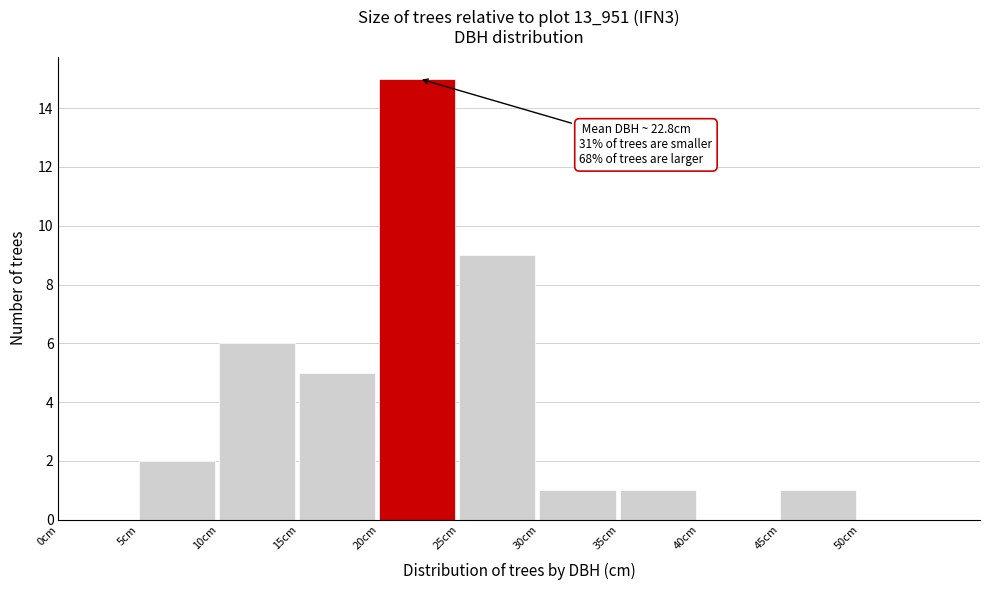

Which range on the x-axis has the tallest bar?

20 to 25